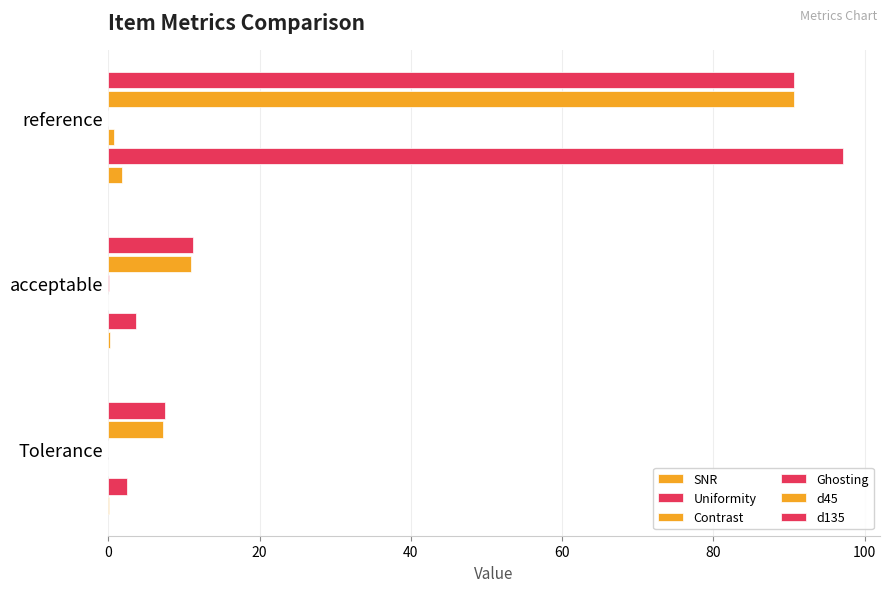

What is the value of the SNR bar at the 2nd from the left?

0.2